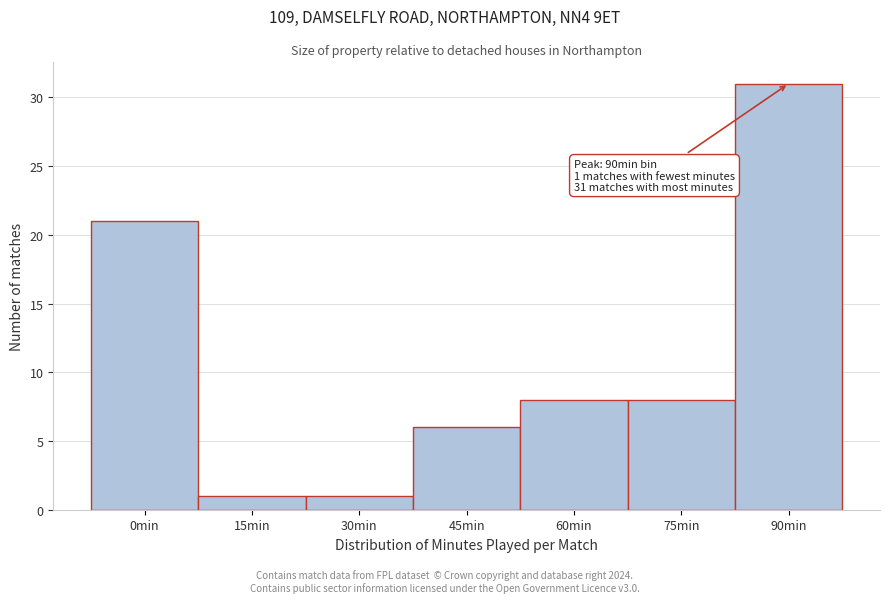

Reading right to left, transcribe all the data shown in this chart.

31	8	8	6	1	1	21